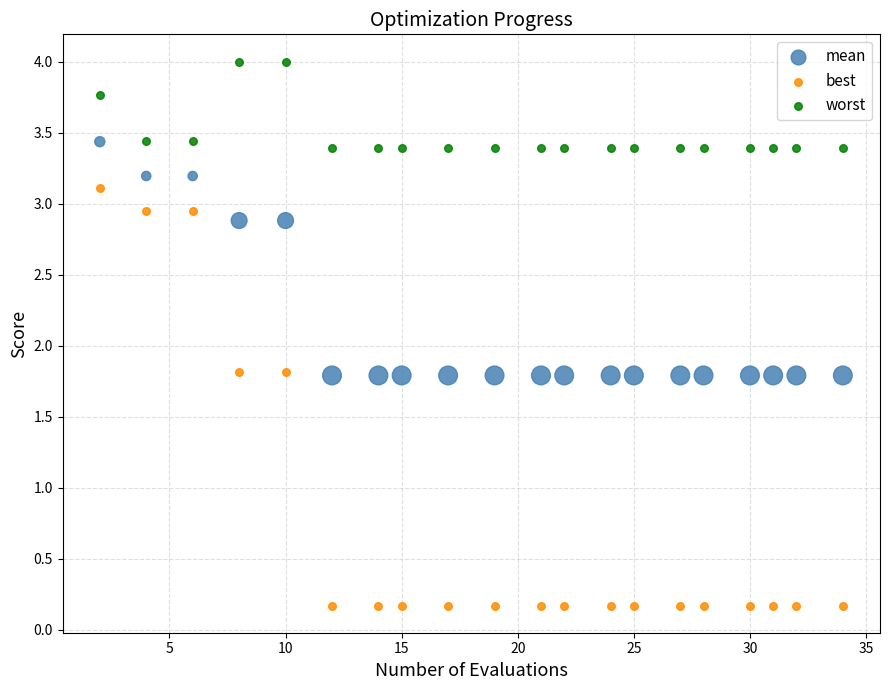

What are all the series names shown in the legend?

mean, best, worst